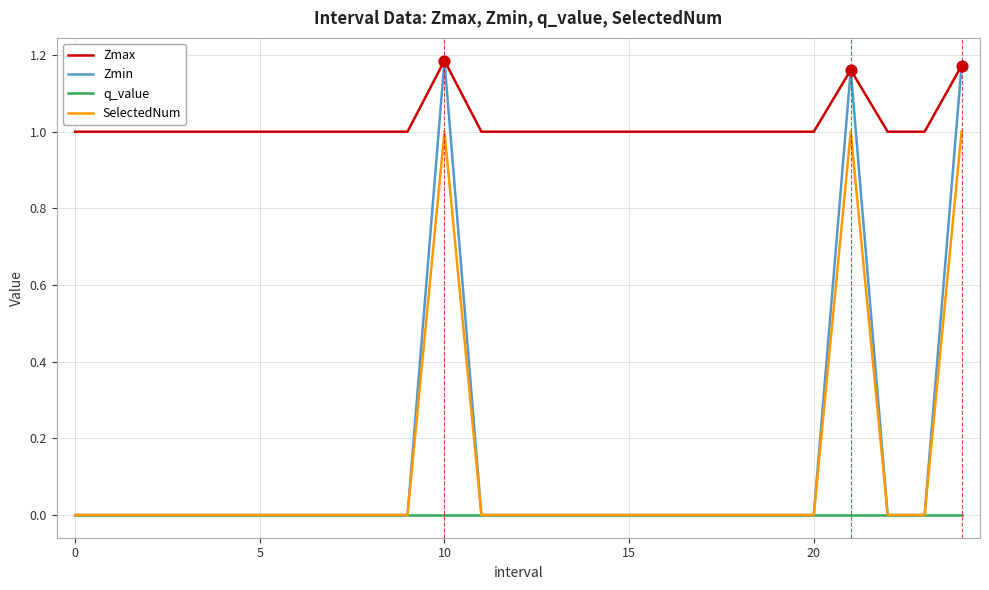

What are all the series names shown in the legend?

Zmax, Zmin, q_value, SelectedNum